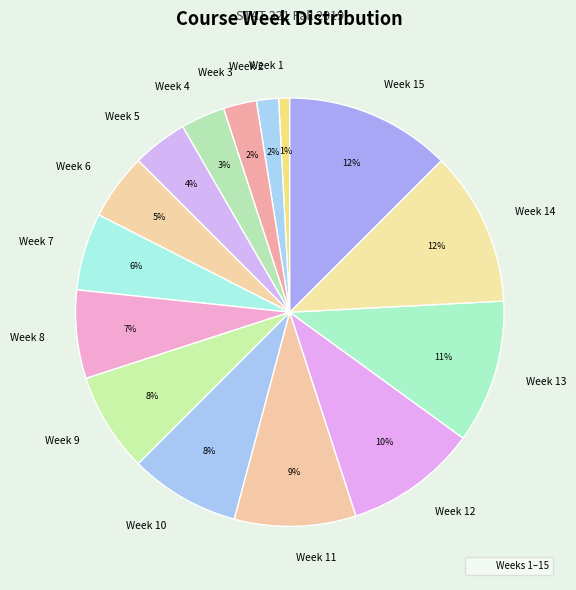

Is there any slice that represents more than half of the pie?

No